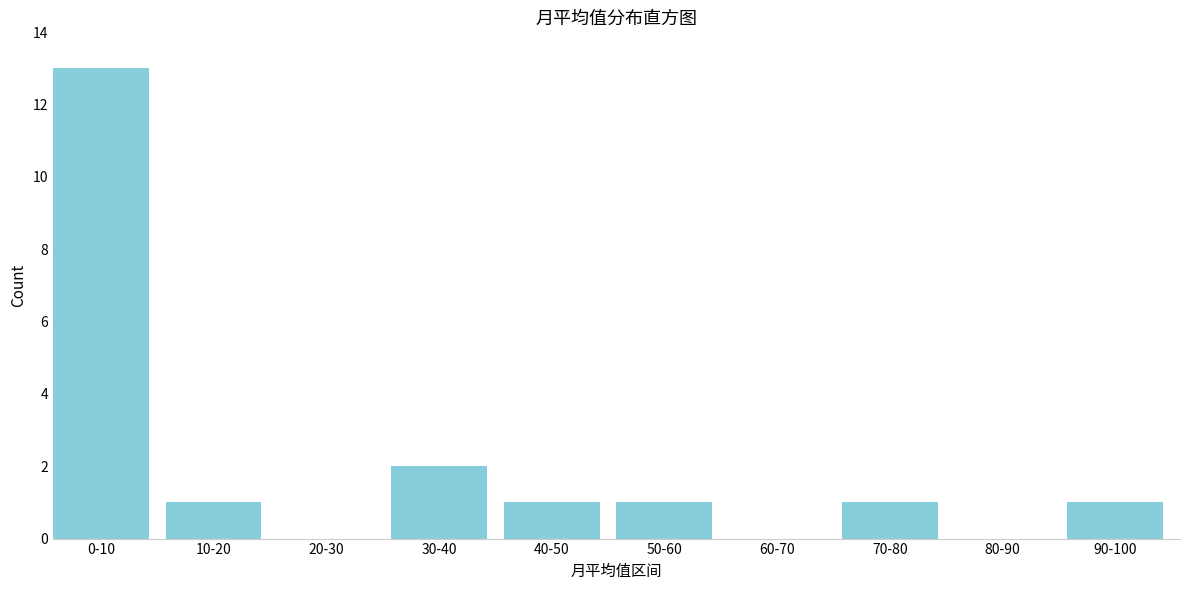

Reading left to right, what are all the values shown in this chart?

0-10=13	10-20=1	20-30=0	30-40=2	40-50=1	50-60=1	60-70=0	70-80=1	80-90=0	90-100=1